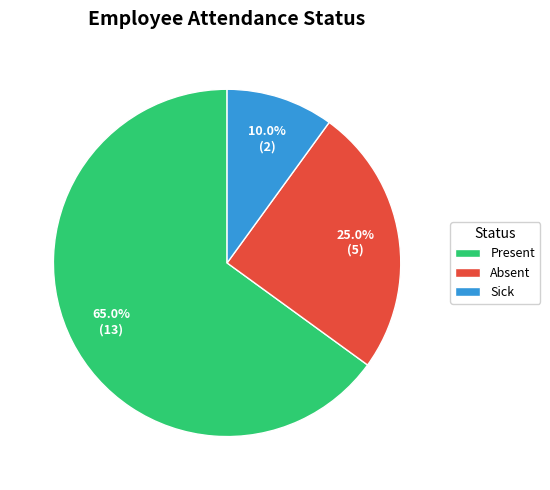

Which category has the smallest portion of the pie?

Sick